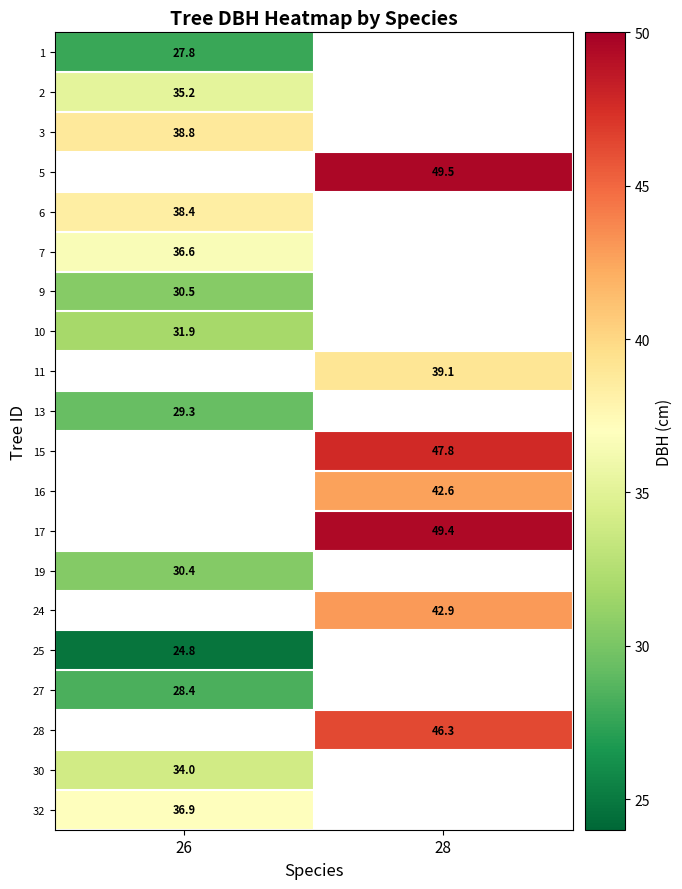

At which label does 19 reach its peak?

26